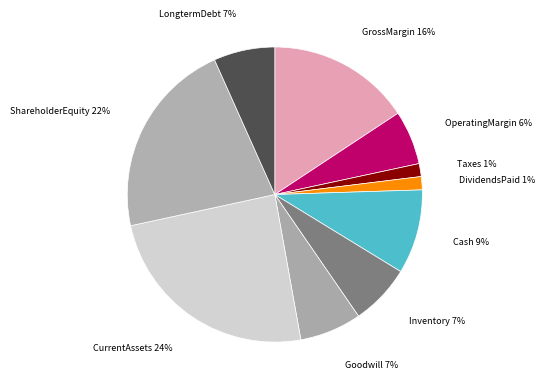

What percentage is the GrossMargin slice, to the nearest percent?

16%